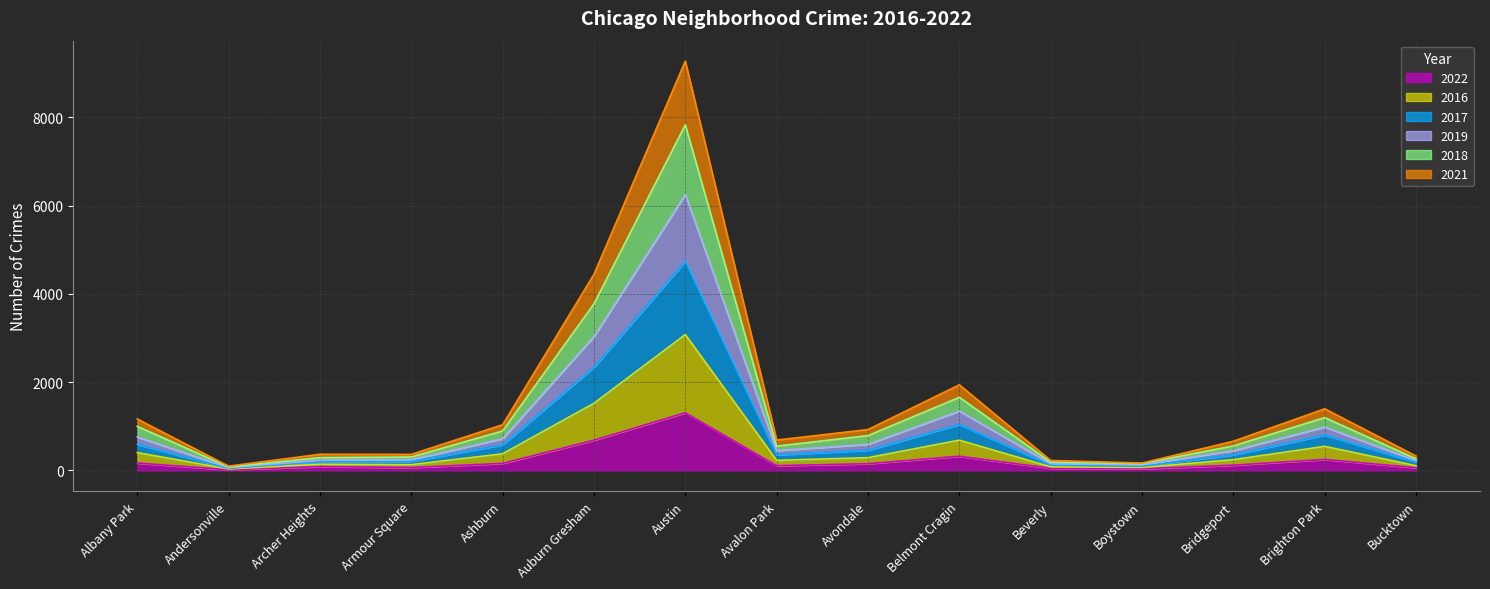

True or false: 2019 and 2018 cross at least once.

False